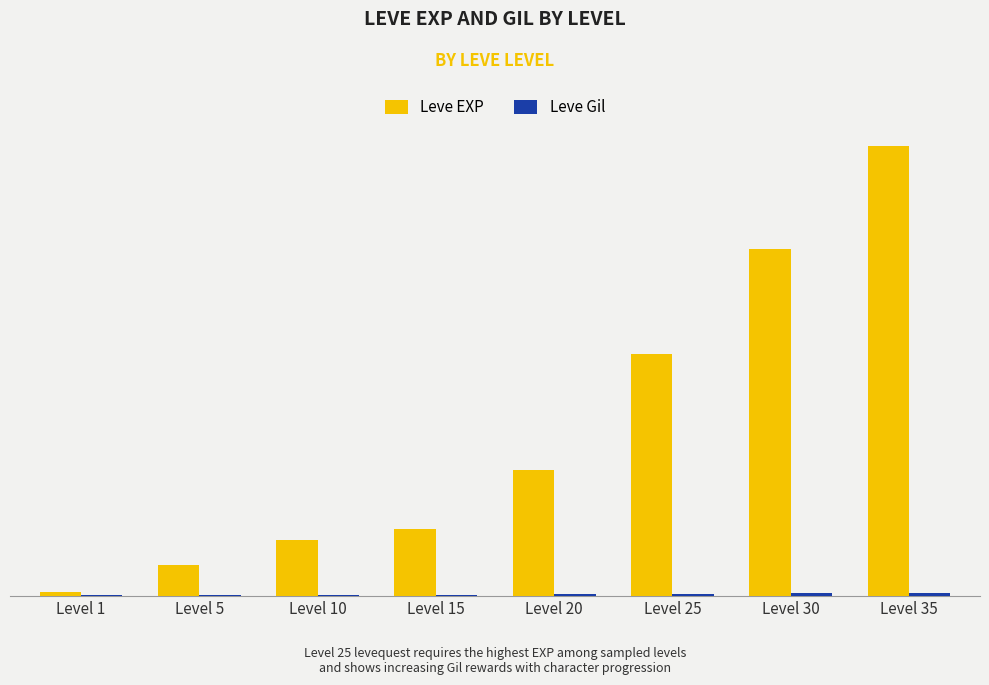

Are the bars horizontal?

No